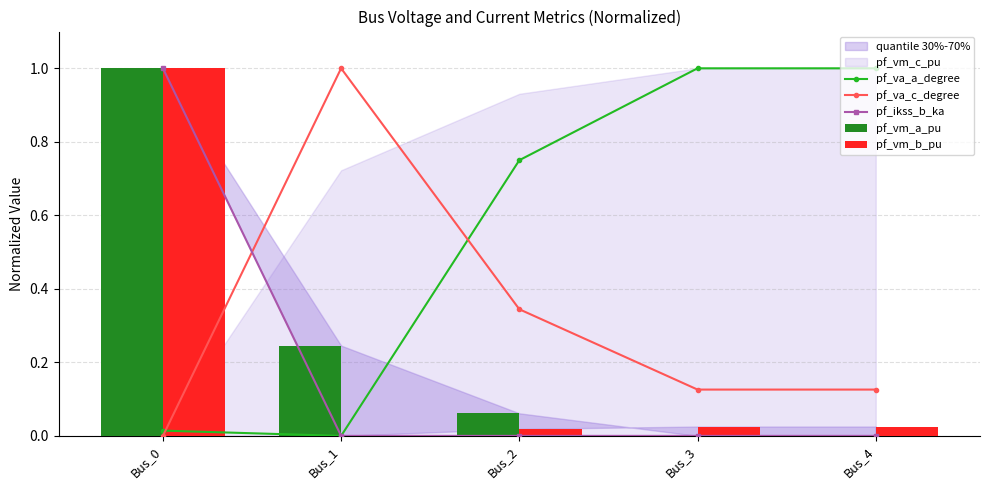

True or false: pf_vm_b_pu has a value of 0.5 at Bus_0.

False